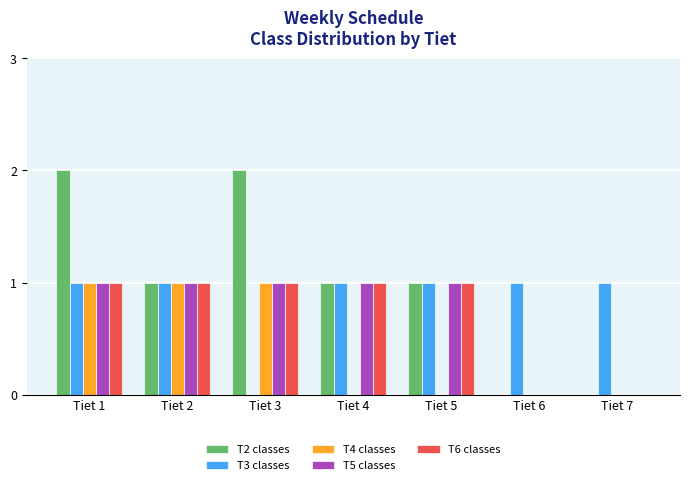

Which series has the largest total across all categories?

T2 classes